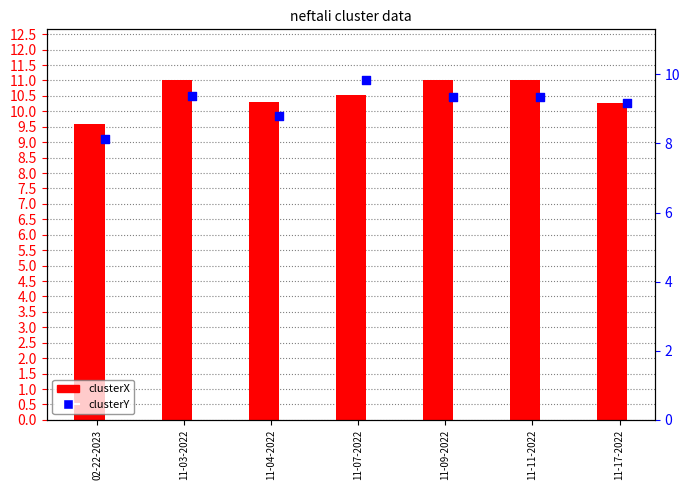

What are all the series names shown in the legend?

clusterX, clusterY